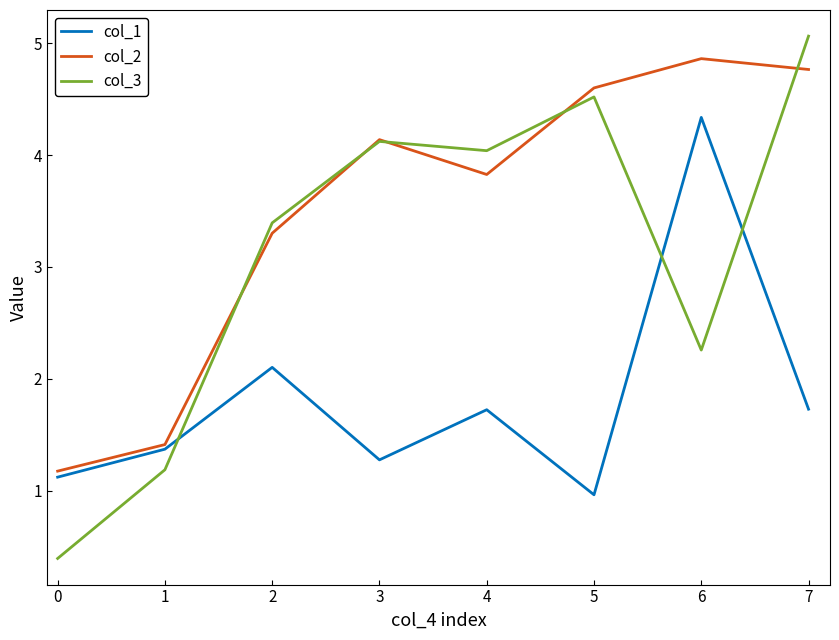

What are all the series names shown in the legend?

col_1, col_2, col_3